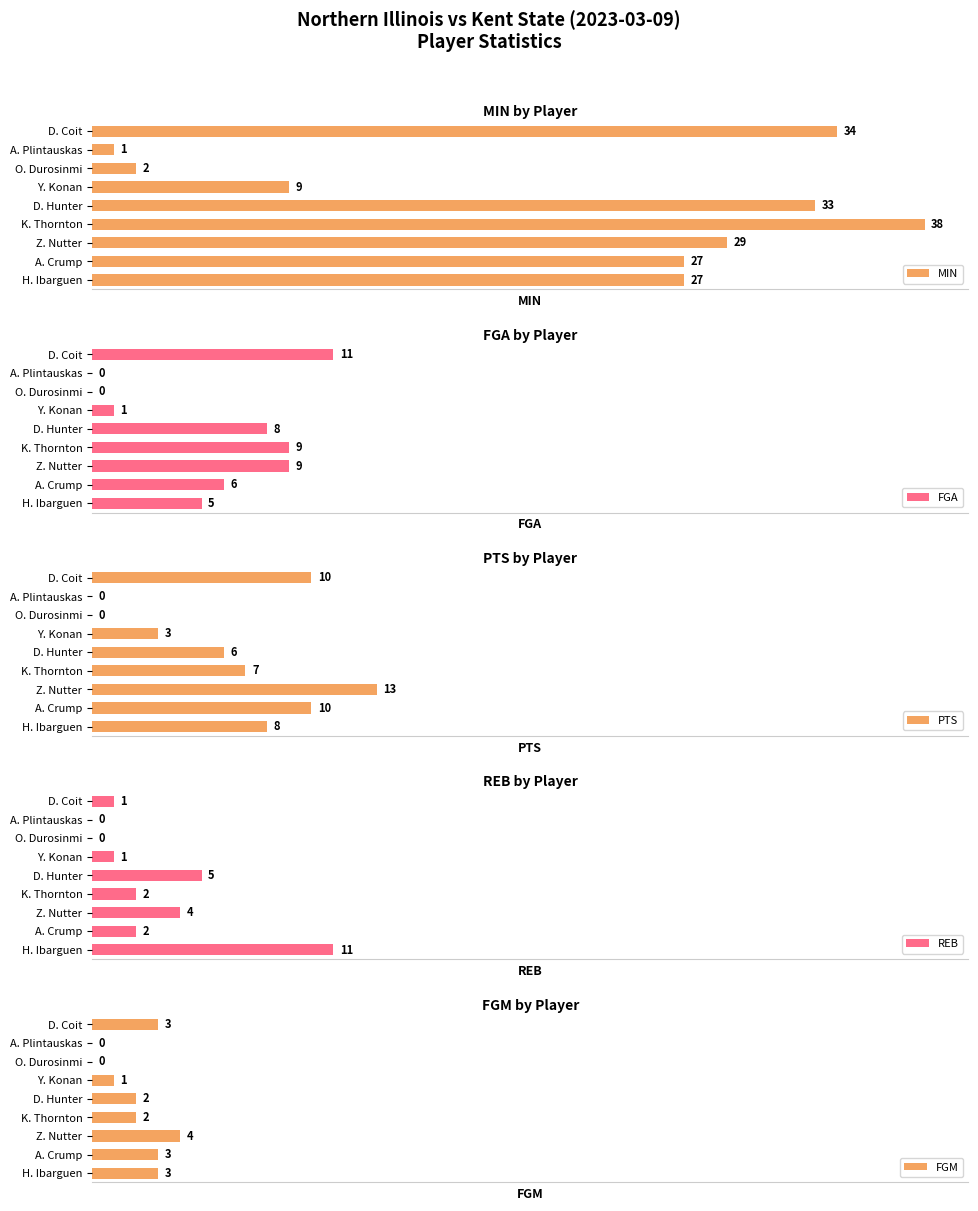

How many distinct data groups are displayed?

5